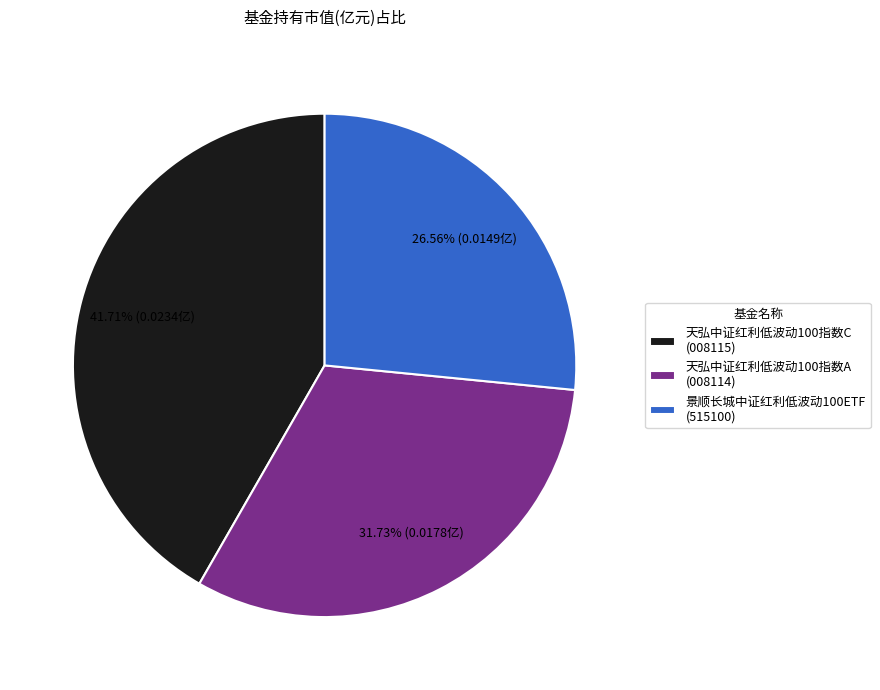

What portion of the pie excludes 天弘中证红利低波动100指数C?

58.3%